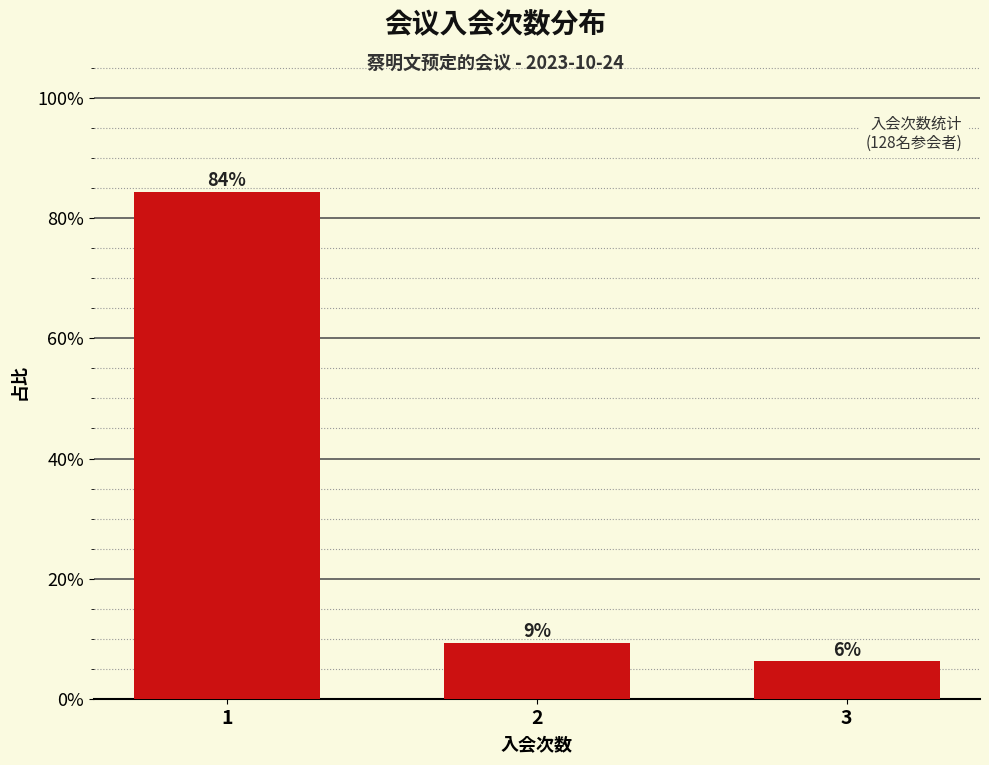

Which label corresponds to the largest value in the chart?

1